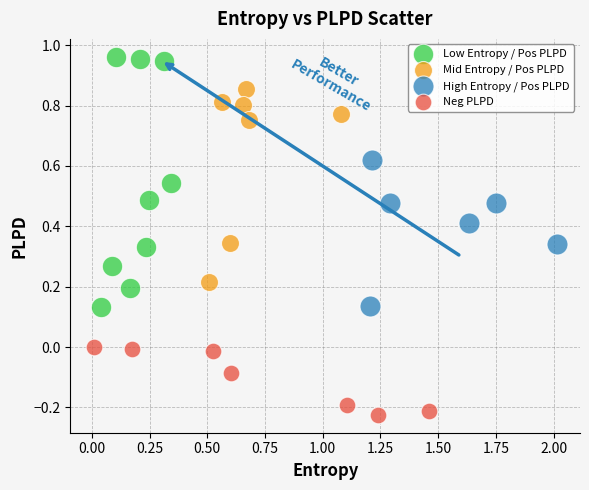

Which series reaches the minimum Y coordinate?

Neg PLPD